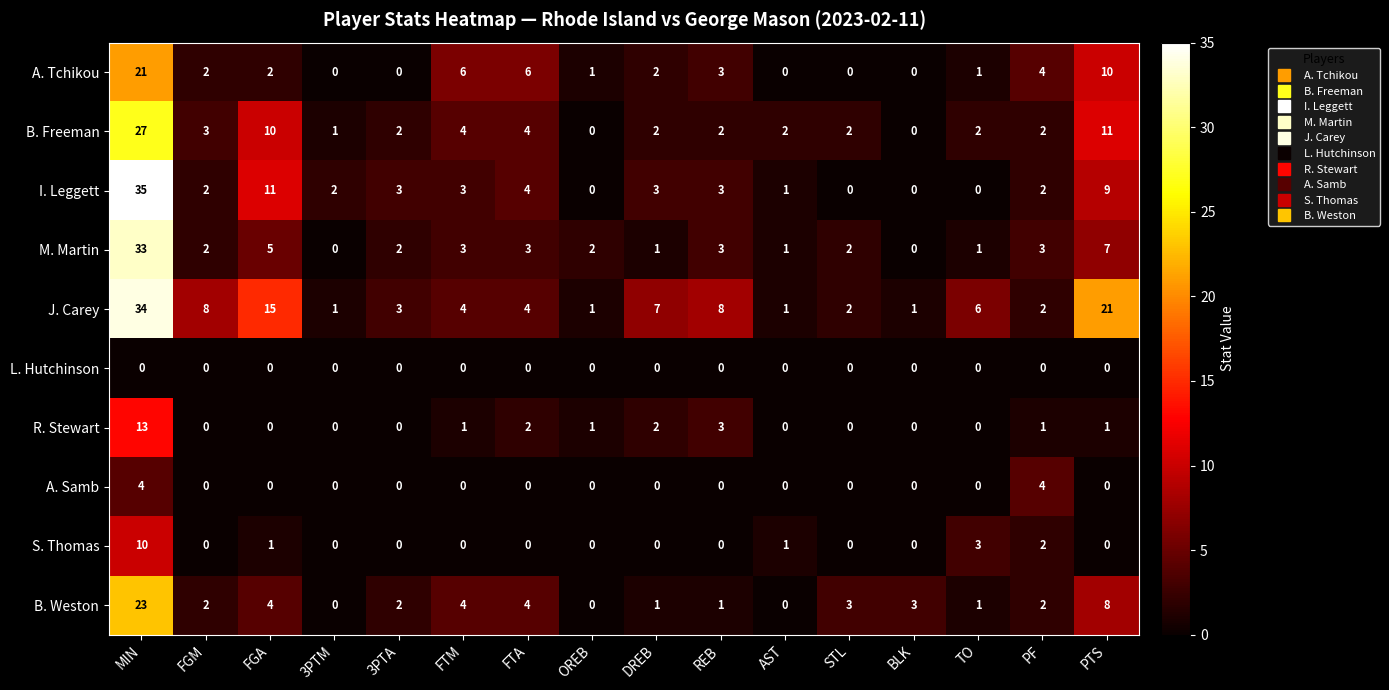

Which series has the largest total across all categories?

J. Carey